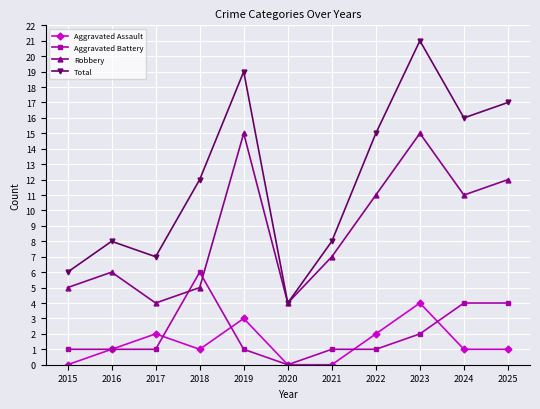

Read the Total value at 2022.

15